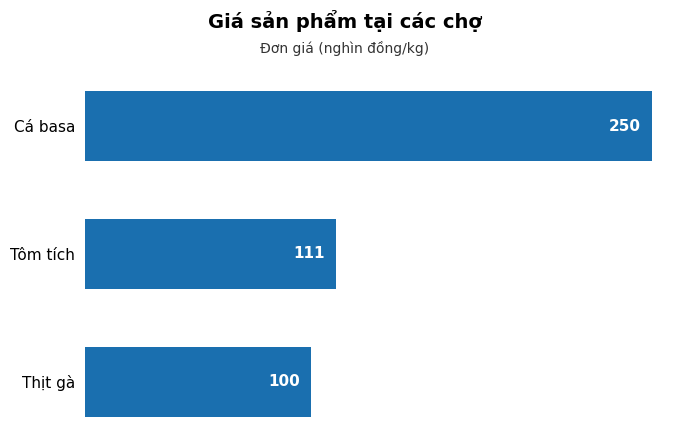

What is the label of the 3rd bar from the top?

Thịt gà